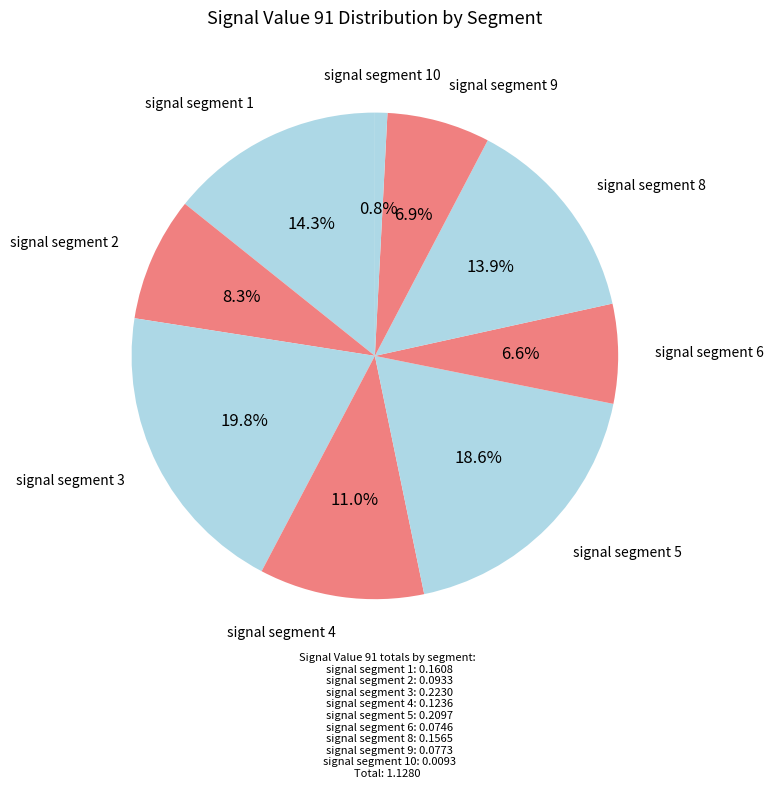

How many segments does this pie chart have?

9